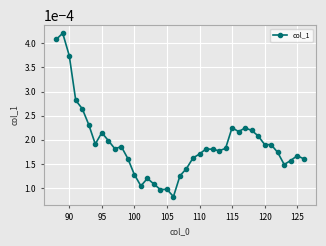

How many lines are shown in the chart?

1